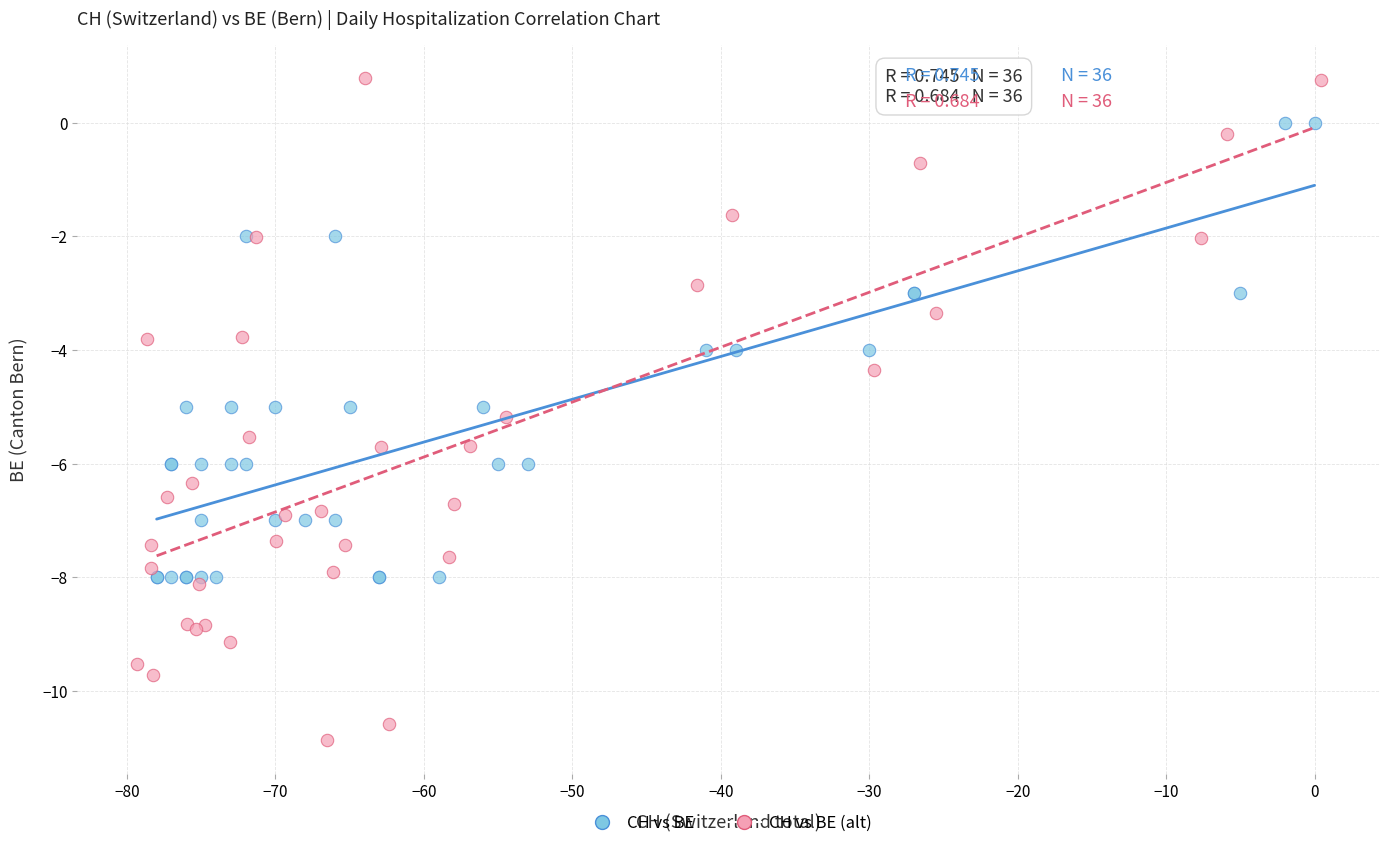

Which series has the largest Y range (max minus min)?

CH vs BE (alt)